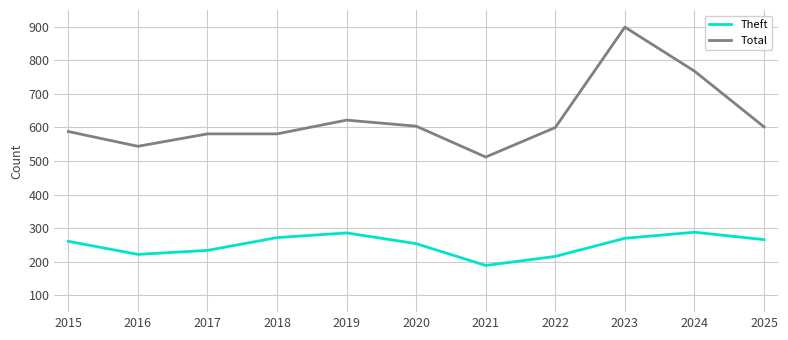

Which series has the largest total across all categories?

Total